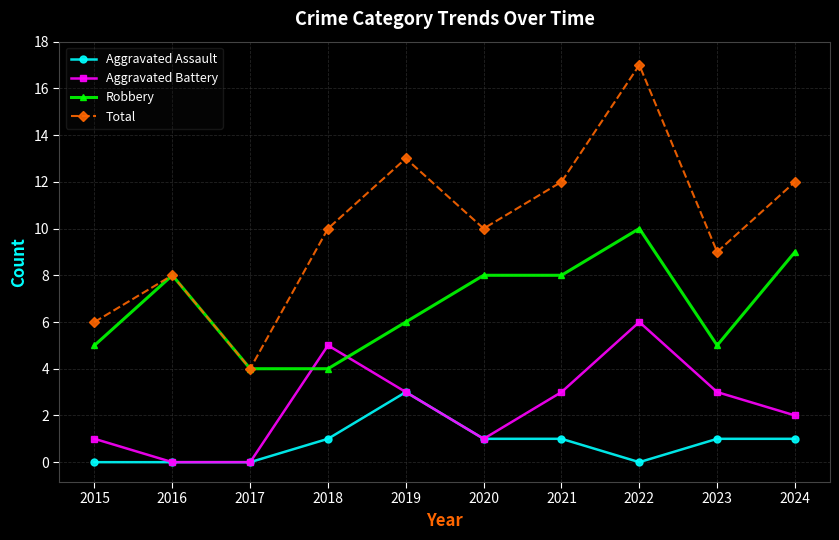

What is the value of the Robbery point at the 8th from the left?

10